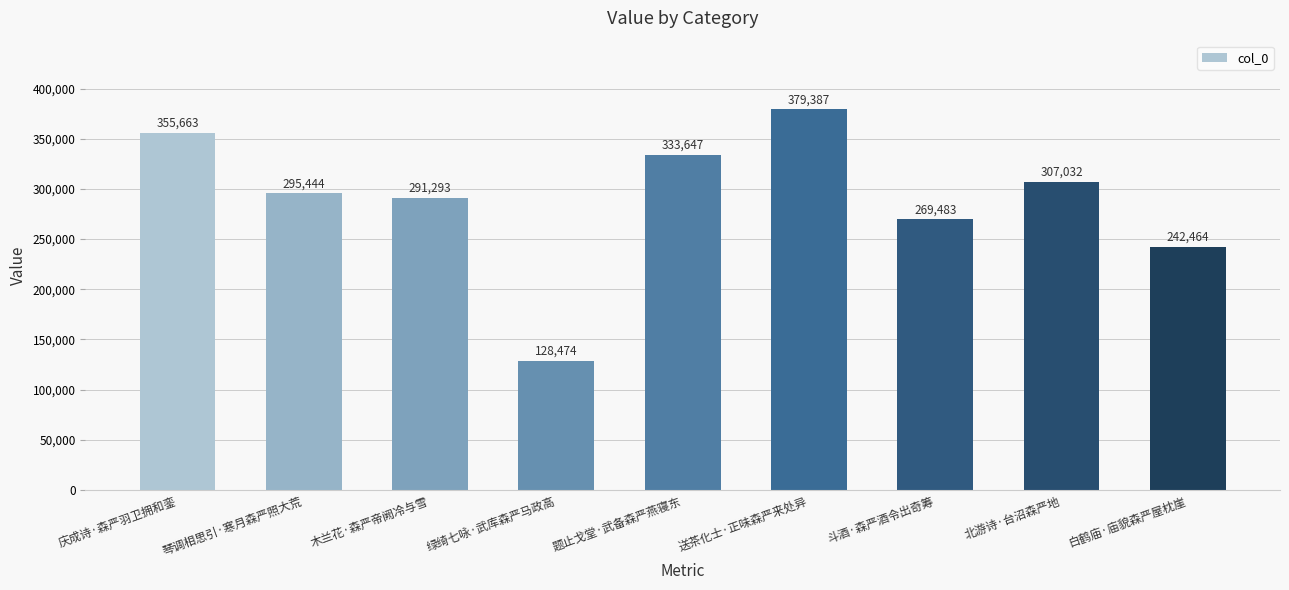

What is the value of the 1st bar from the left?

355663